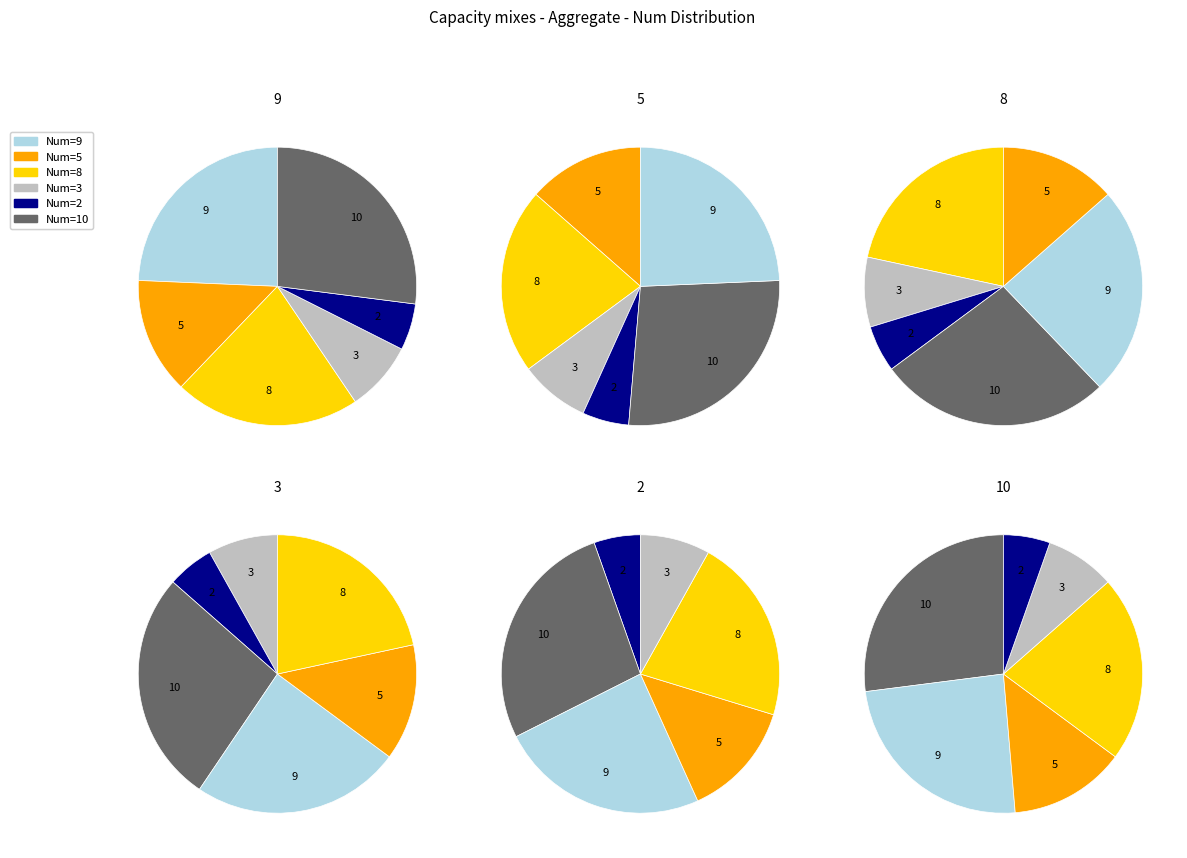

To the nearest percent, what percentage of the pie is 8?

22%